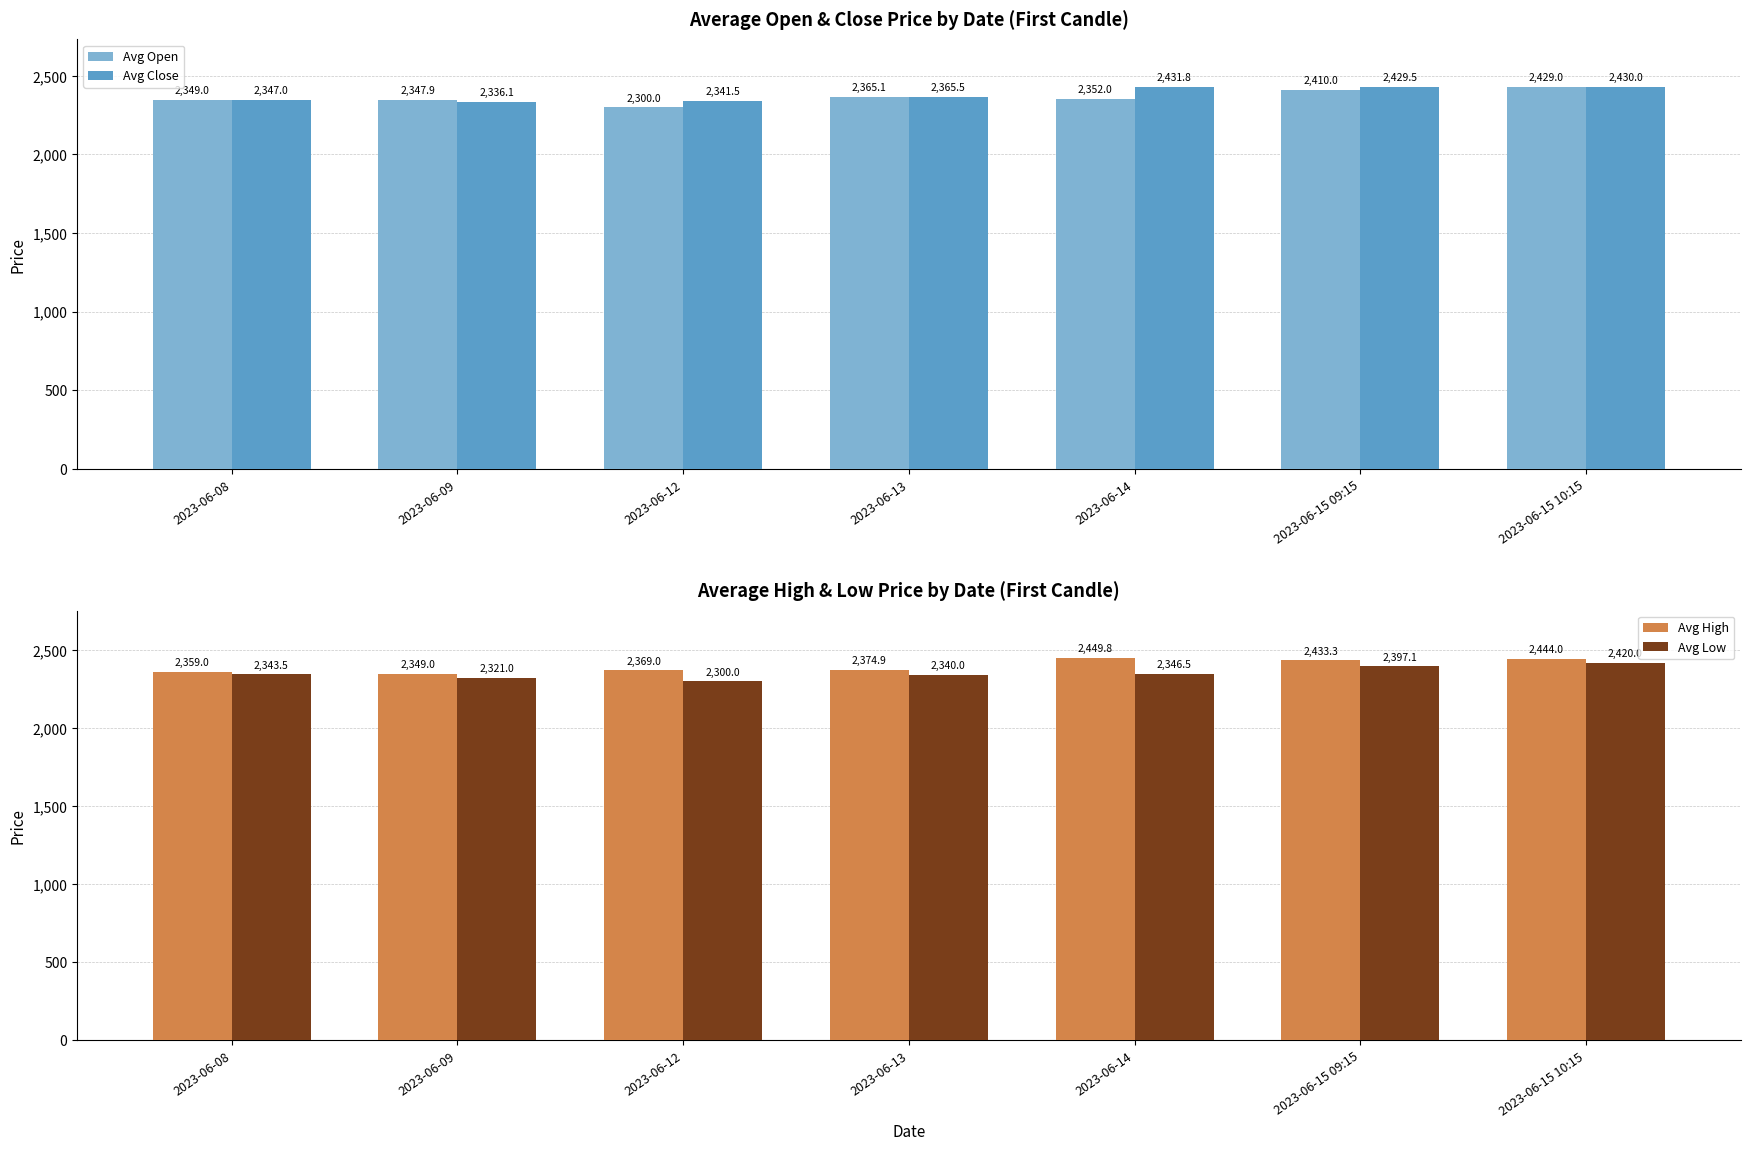

Read the Avg High value at 2023-06-15 10:15.

2444.0